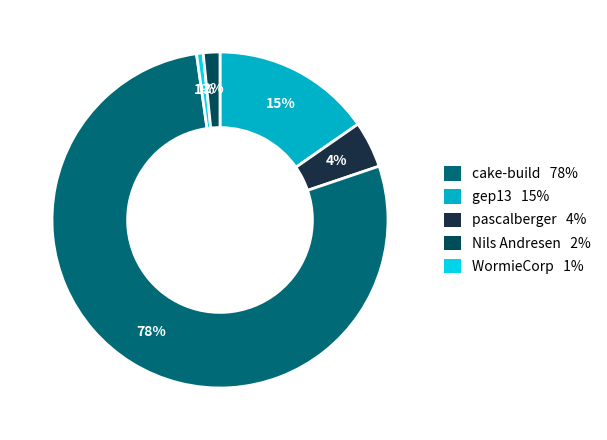

Count the number of slices in the pie.

5